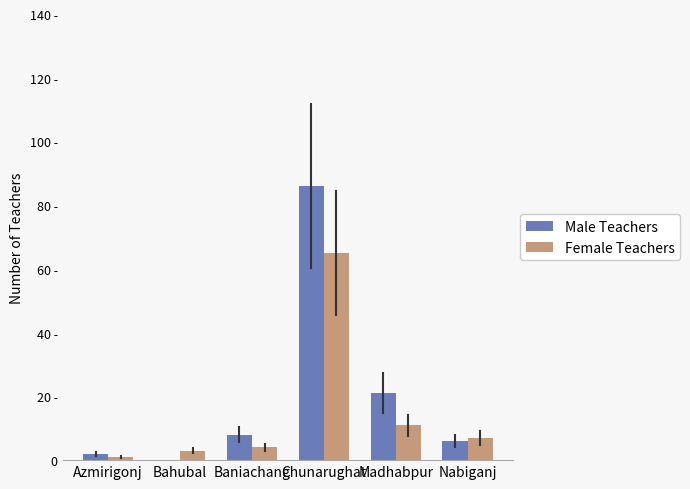

Which series changed the most between Chunarughat and Nabiganj?

Male Teachers